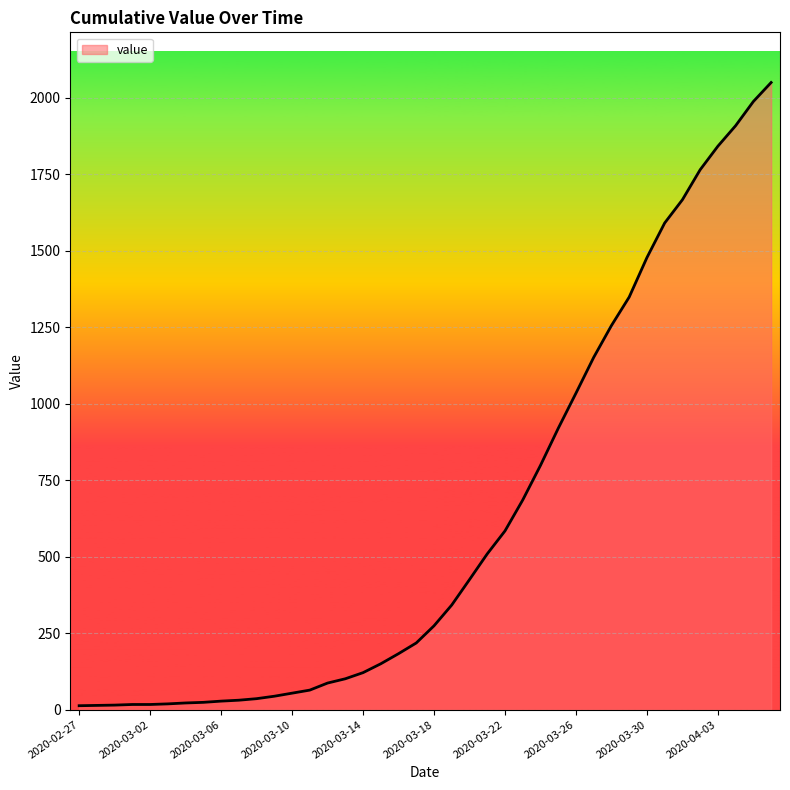

What is the difference between the maximum and minimum values?

2036